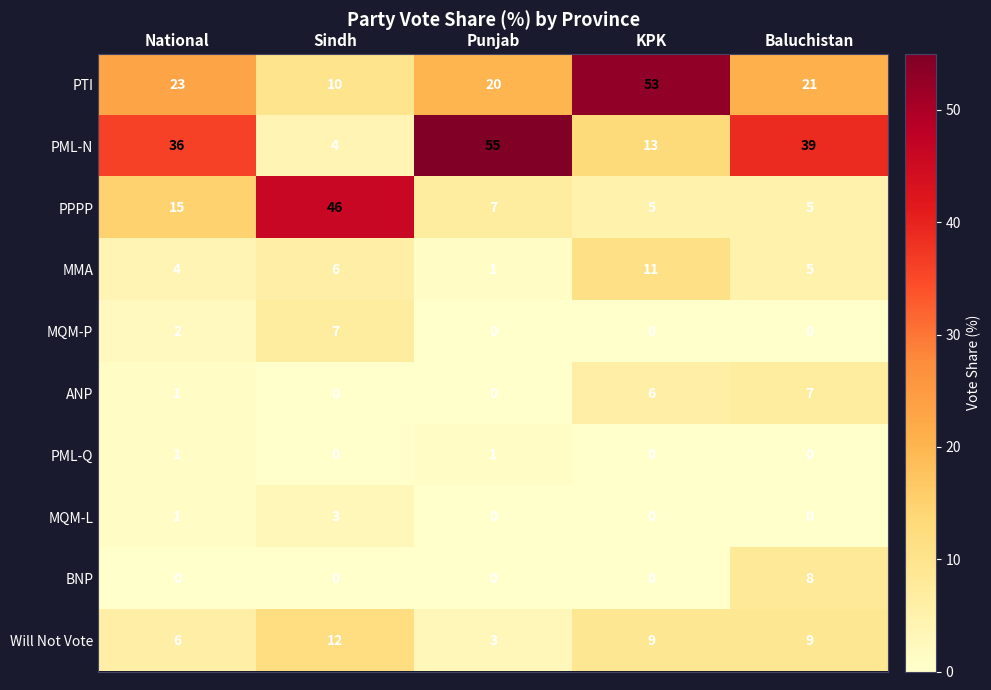

Which series has the largest range (max minus min)?

PML-N